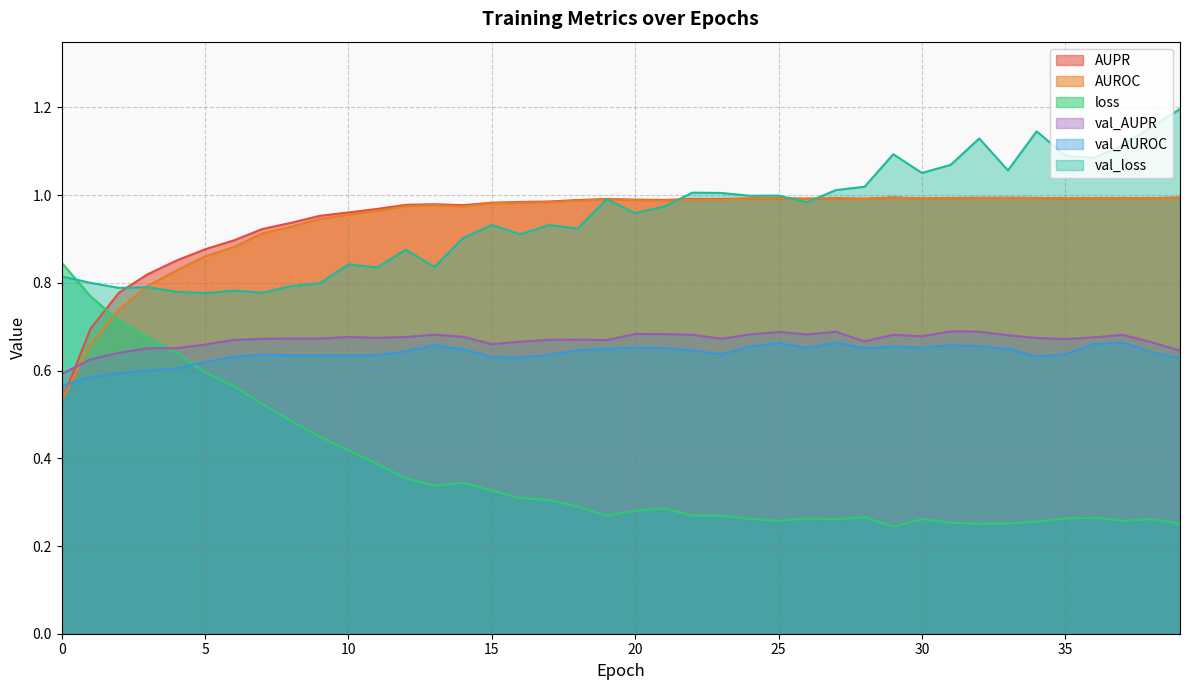

Which category has the highest value in the val_AUPR series?

31